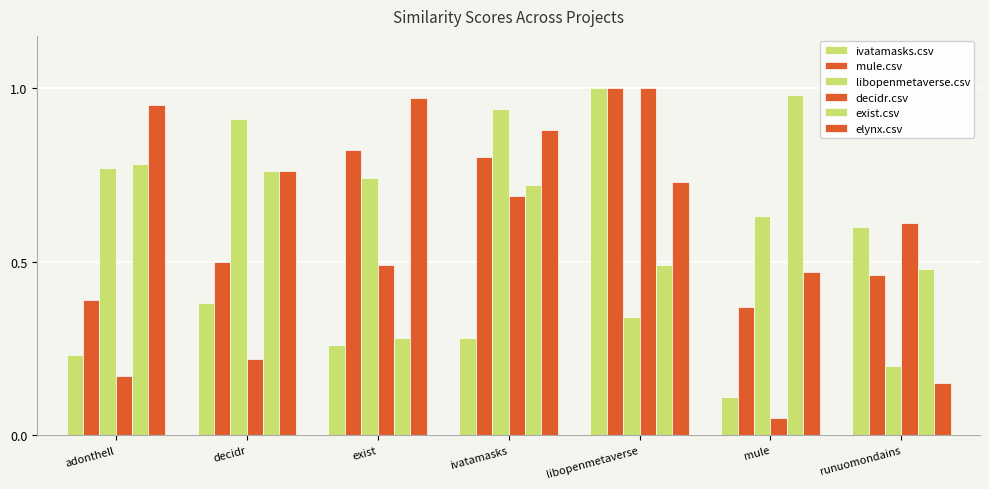

What is the minimum value for libopenmetaverse.csv?

0.2